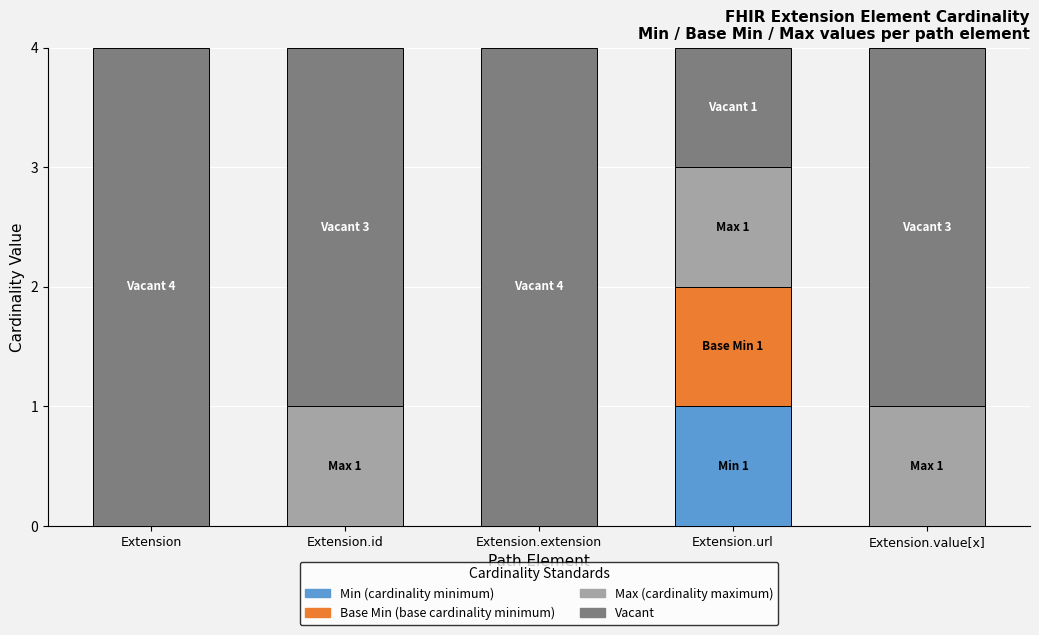

What is the total value across all series at Extension.id?

4